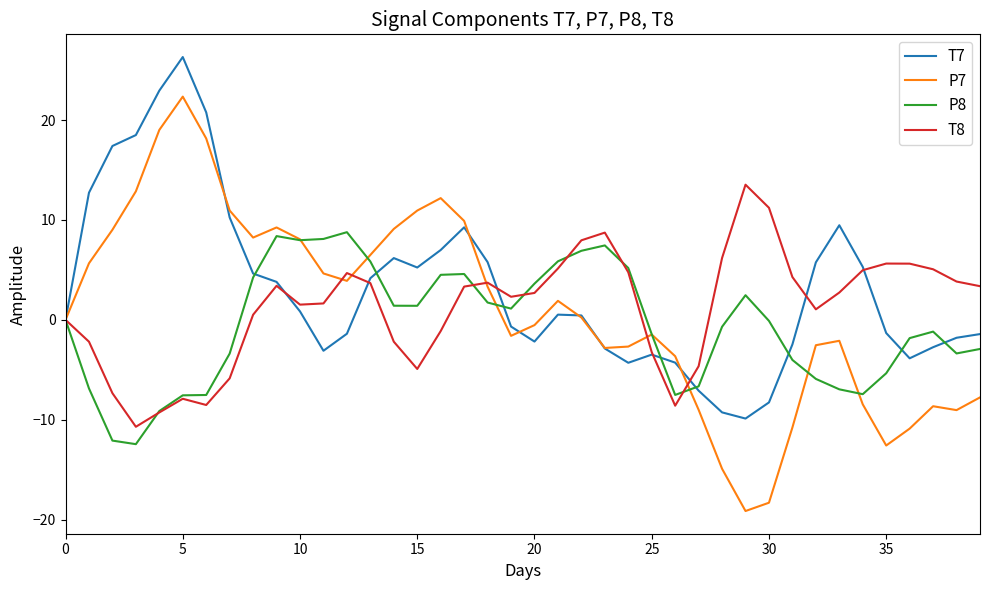

Which series has the largest range (max minus min)?

P7